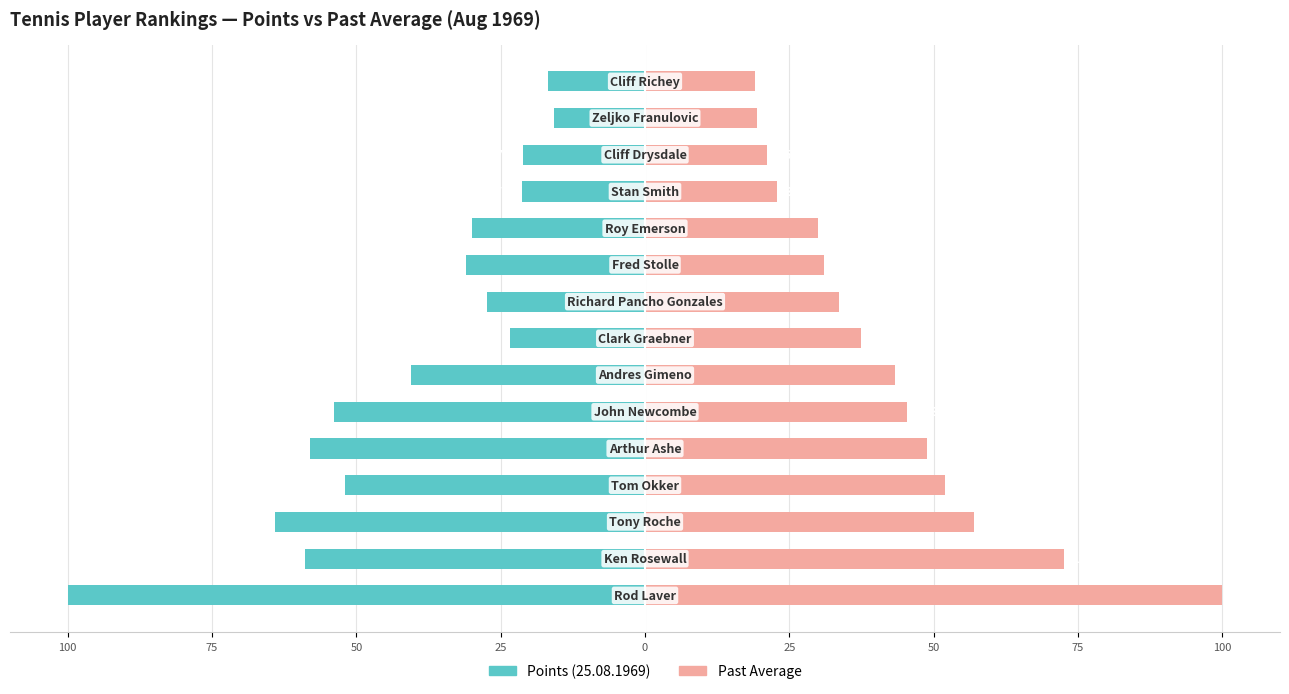

What is the sum of all Points (25.08.1969) values?

-614.3